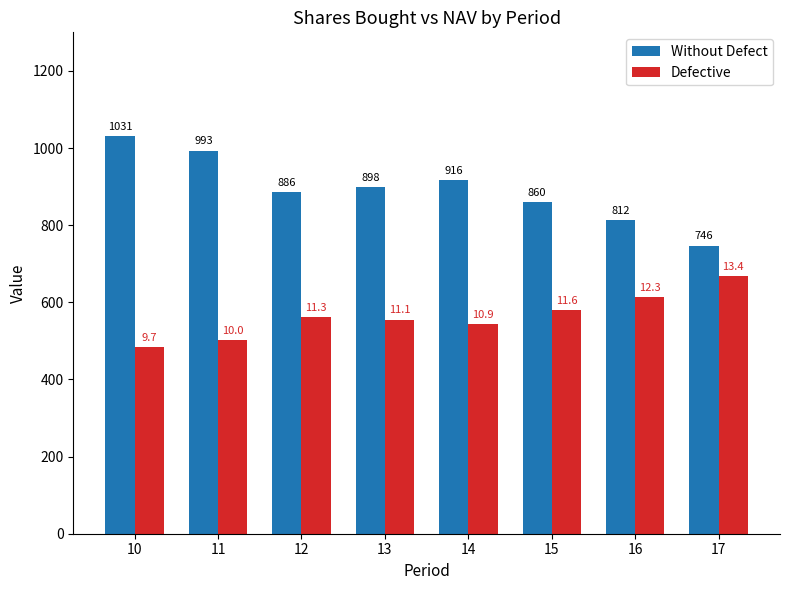

Which series has the largest total across all categories?

Without Defect